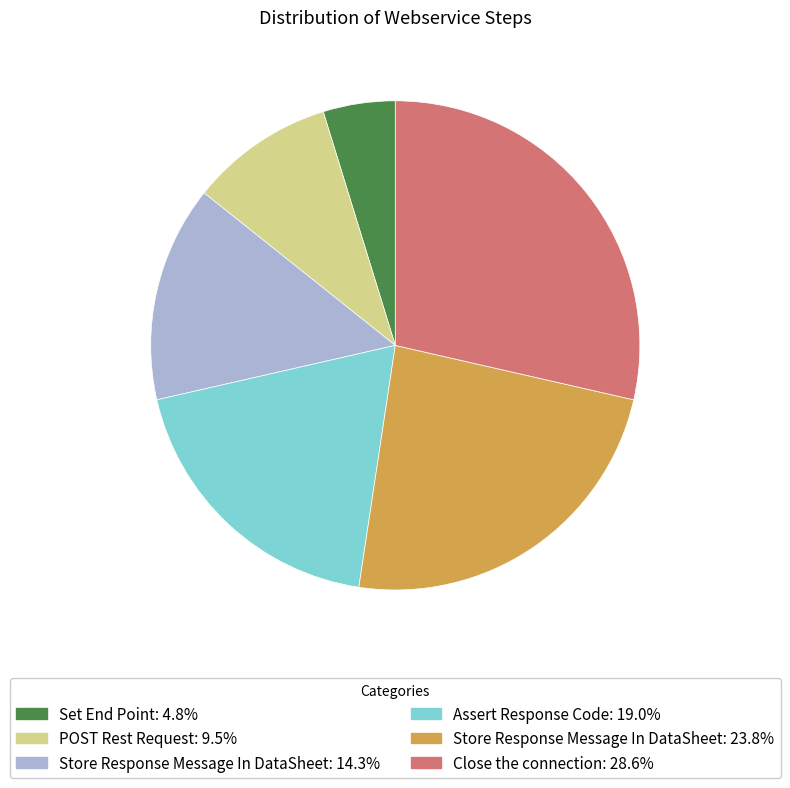

Does any single category account for the majority?

No